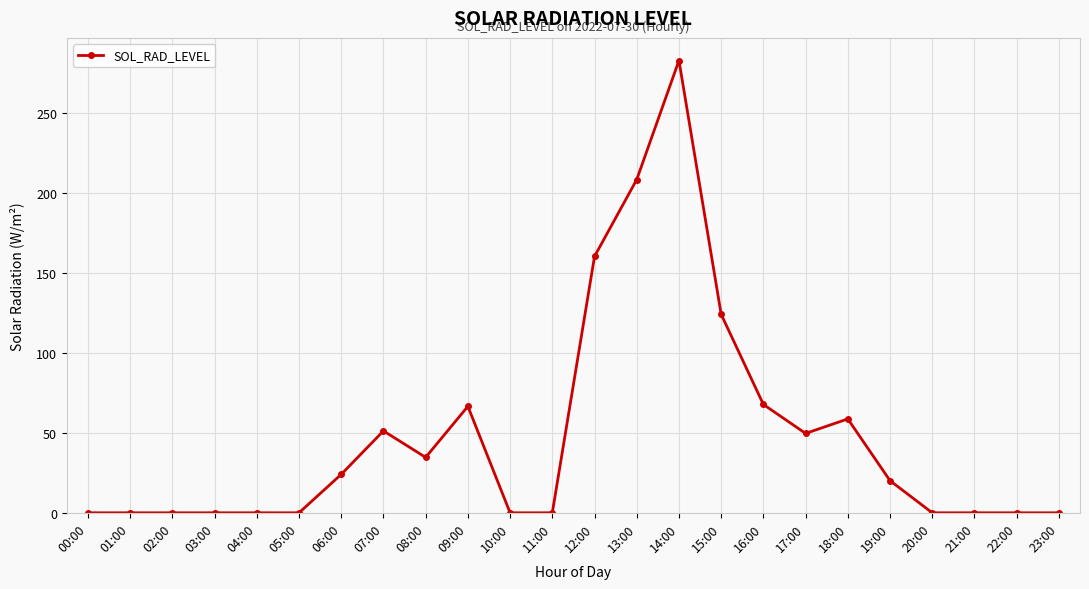

True or false: there are more than 2 points higher than both neighbors.

True